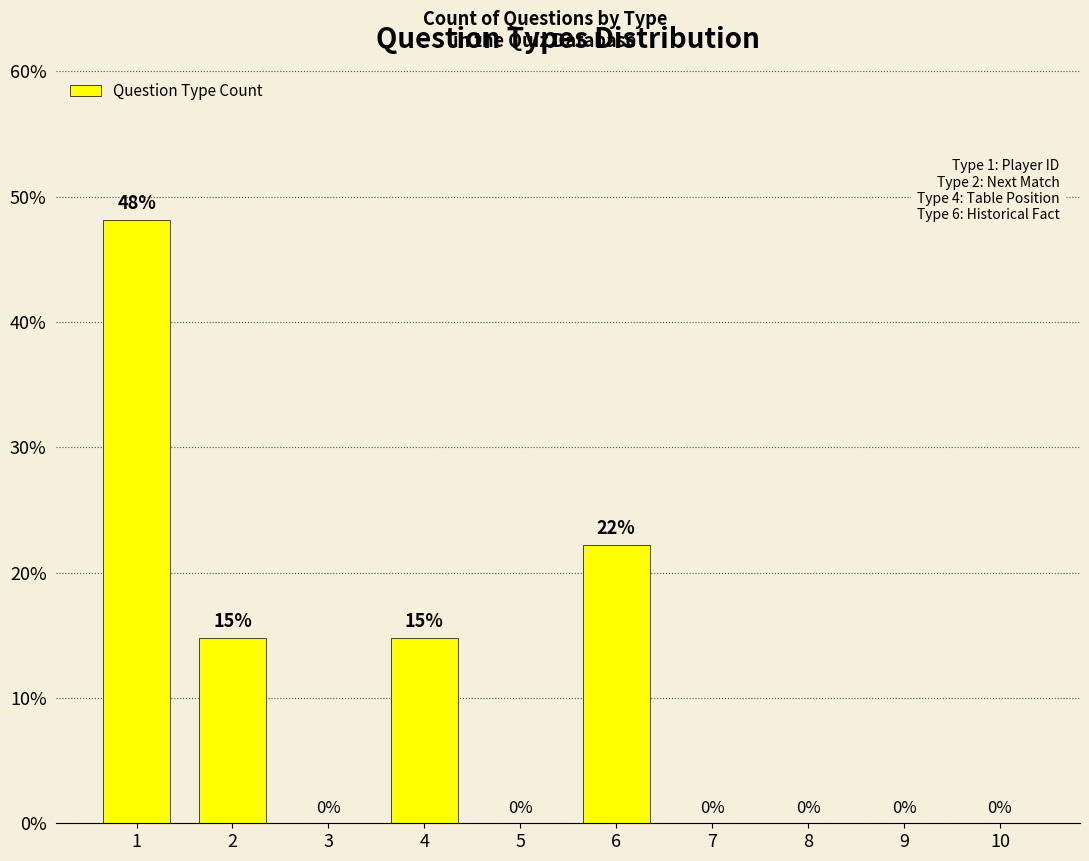

What is the sum of all values?

100.0